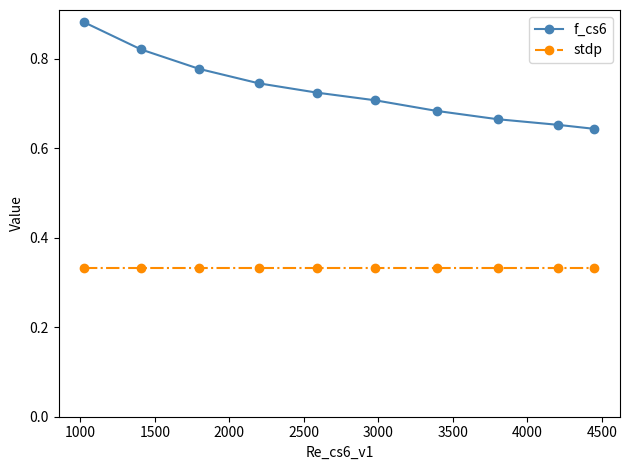

How many f_cs6 values are between 0 and 1?

10